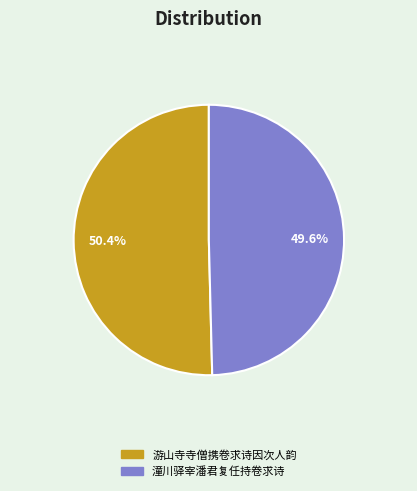

Does any single category account for the majority?

Yes